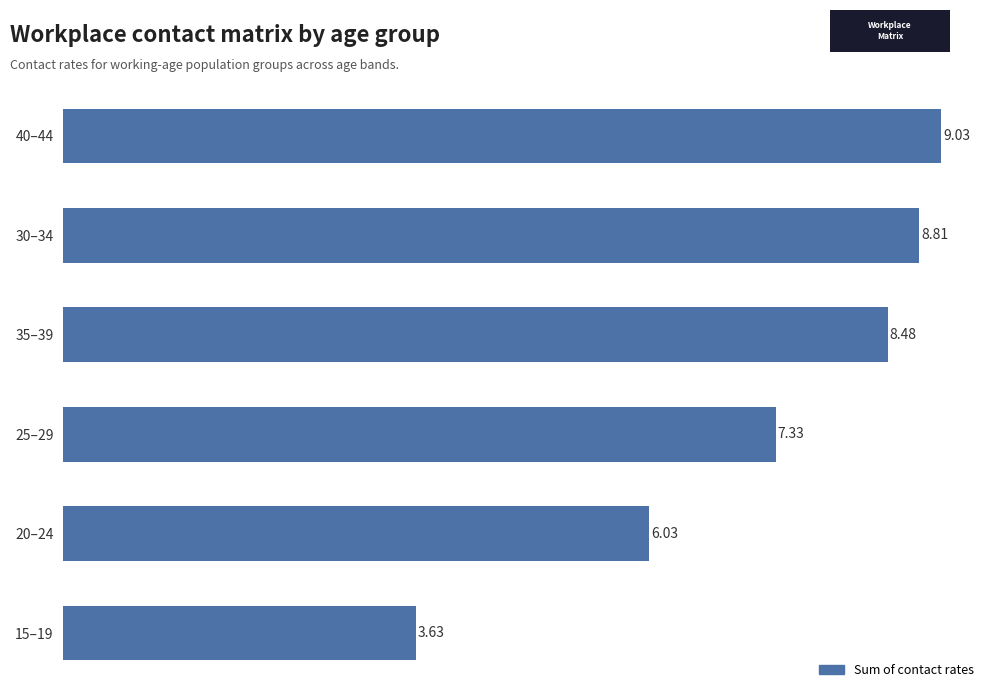

Between 40–44 and 30–34, which is larger?

40–44